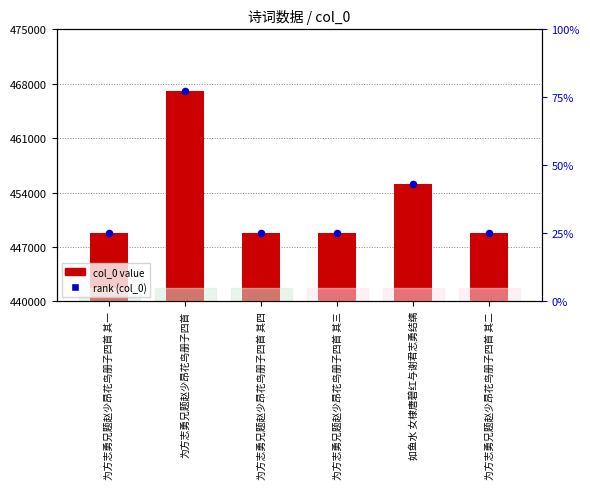

What is the total value across all series at 为方志勇兄题赵少昂花鸟册子四首 其四?

897706